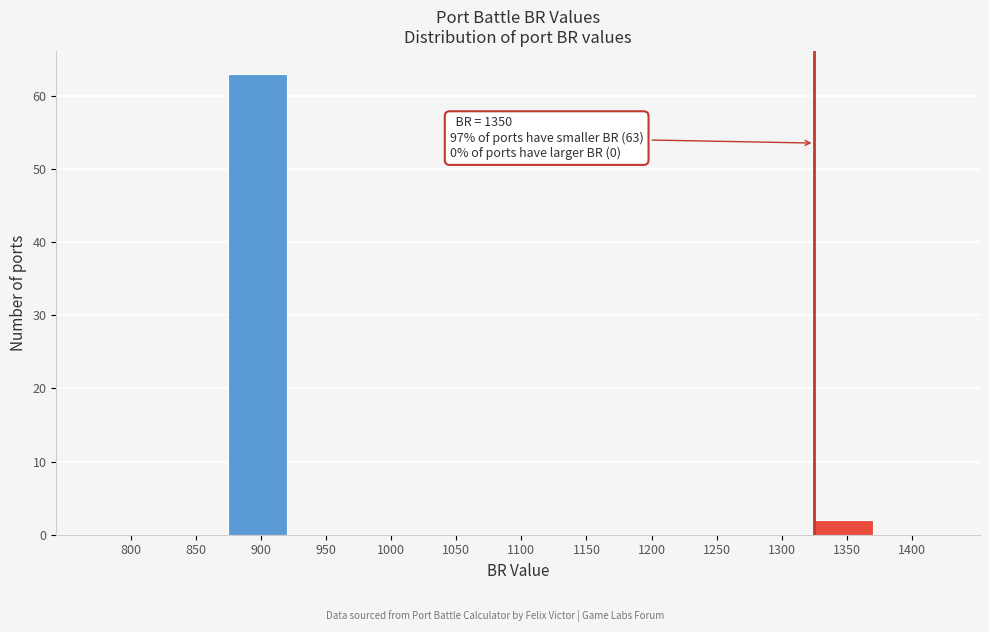

Reading left to right, what are all the values shown in this chart?

800=0	850=0	900=63	950=0	1000=0	1050=0	1100=0	1150=0	1200=0	1250=0	1300=0	1350=2	1400=0